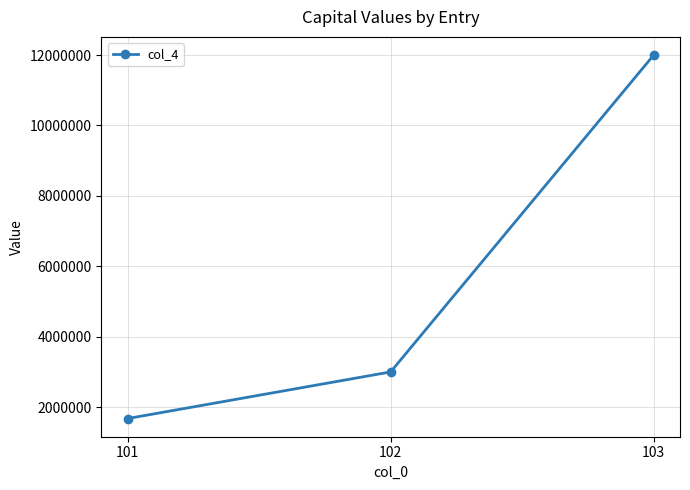

How many categories are shown in the chart?

3